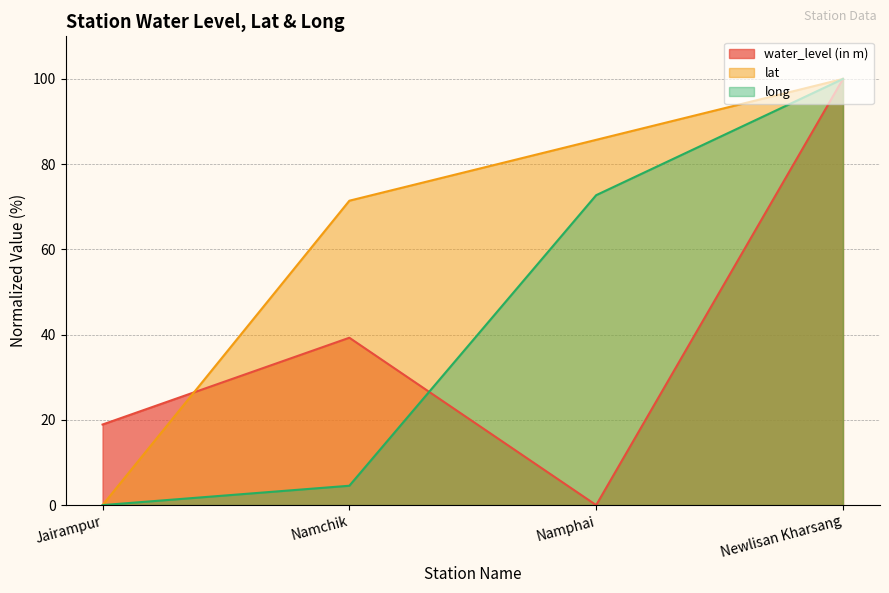

True or false: water_level (in m) has more than 2 interior local peaks.

False